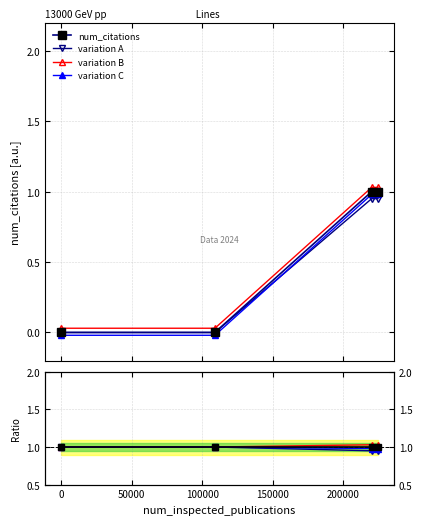

True or false: the data shows 0 at 109071.

True